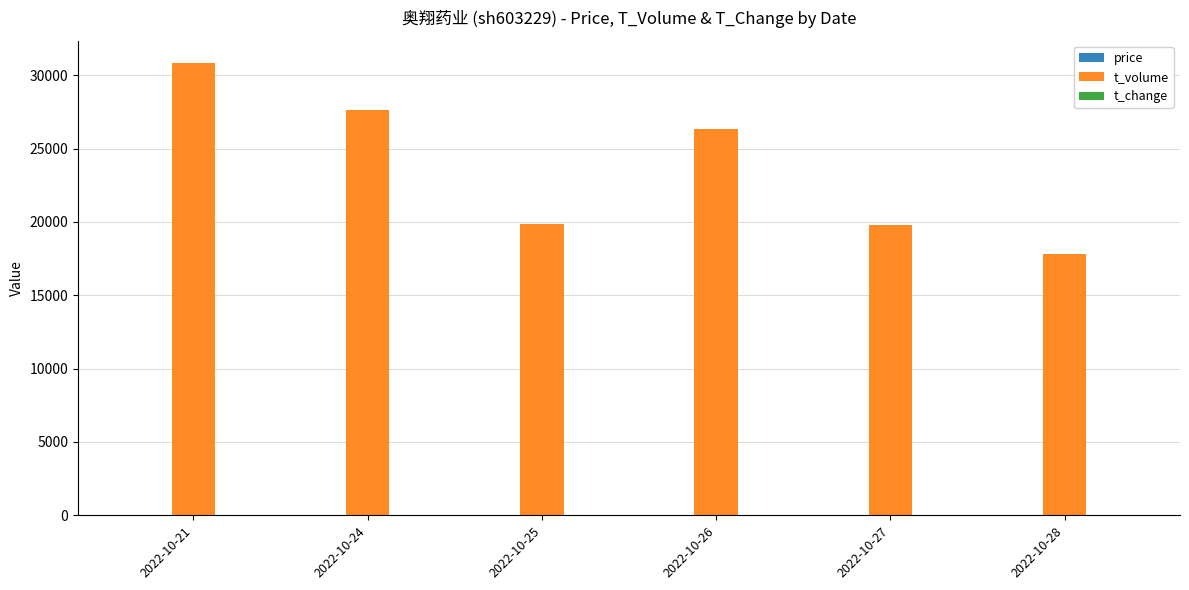

At which category is the sum across all series the highest?

2022-10-21